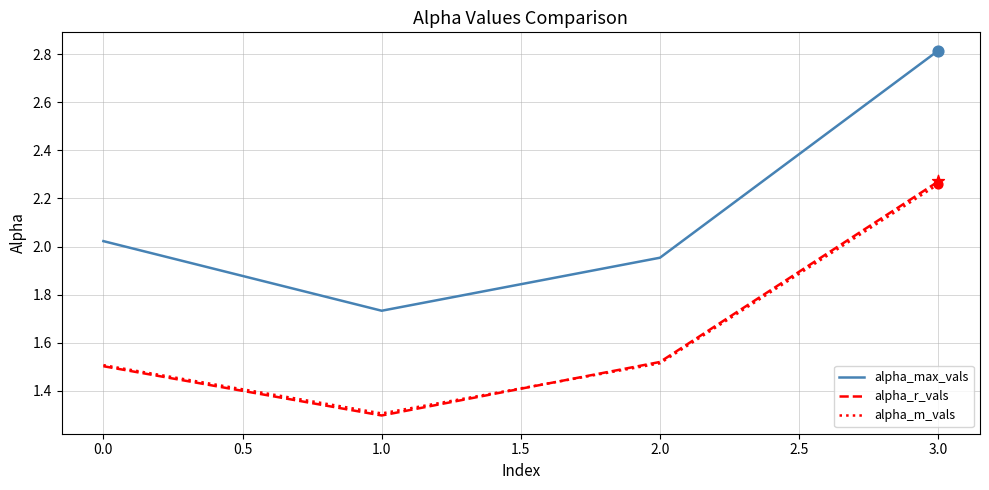

Which series has the widest spread of values?

alpha_max_vals